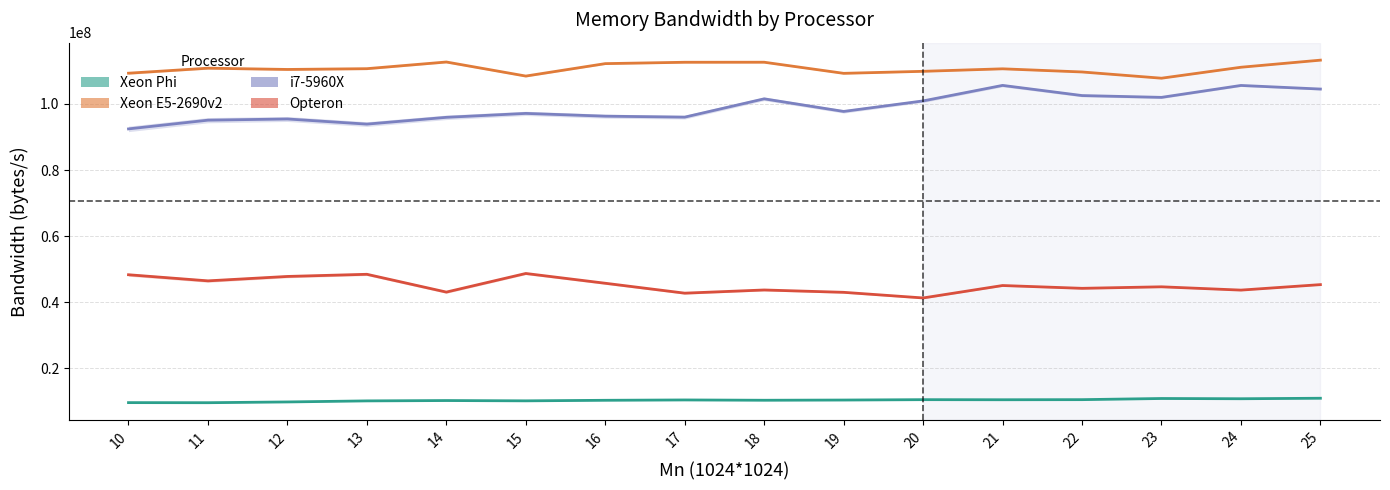

List the series in order of their peak value, lowest first.

Xeon Phi, Opteron, i7-5960X, Xeon E5-2690v2